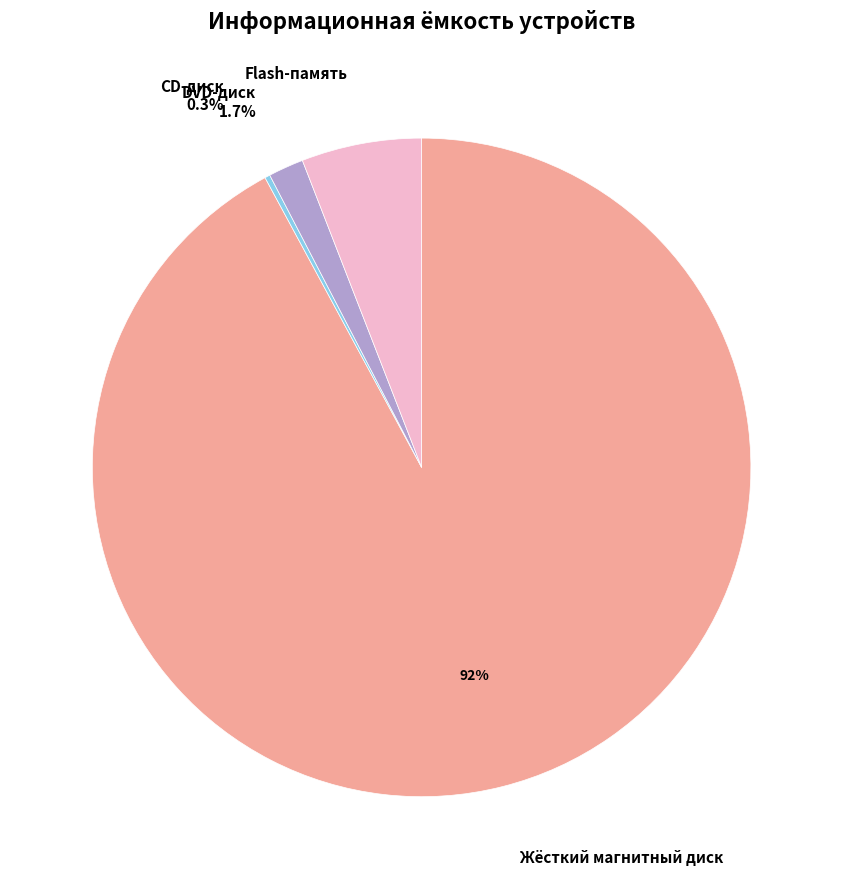

Is there any slice that represents more than half of the pie?

Yes